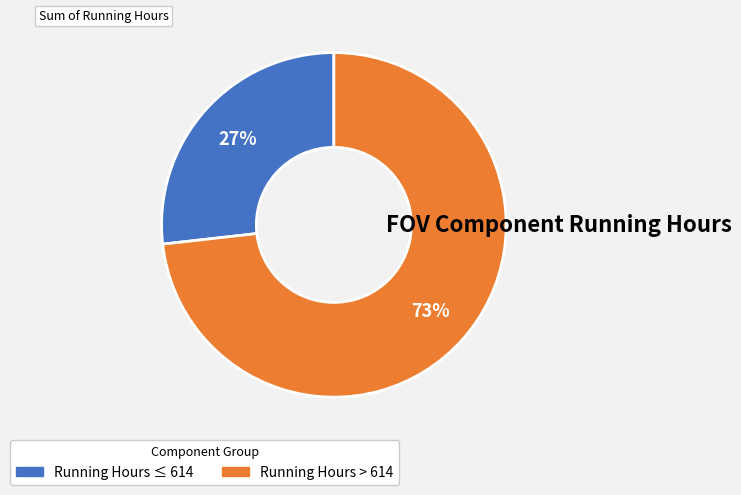

Does any single category account for the majority?

Yes